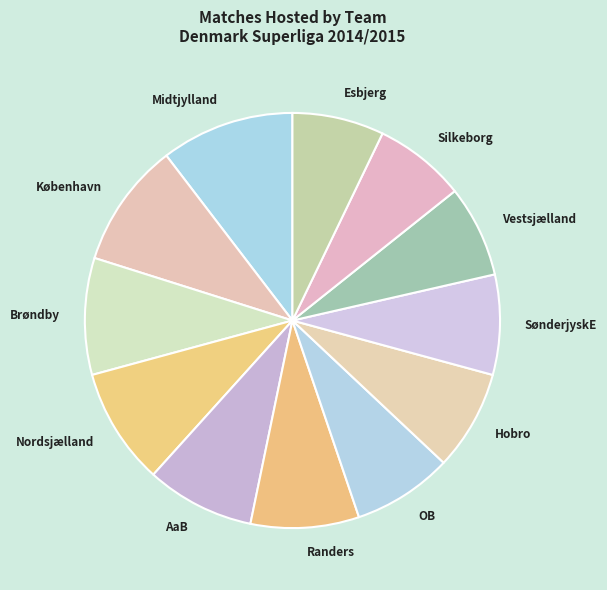

True or false: AaB accounts for 17% of the total.

False